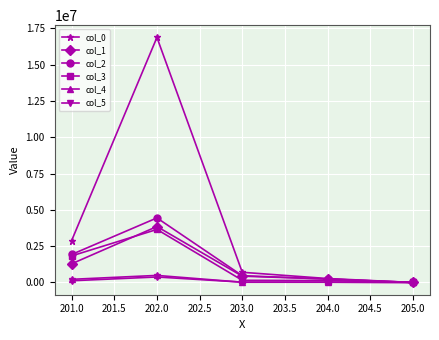

What is the difference between the highest and lowest values at 201.0?

2762186.0